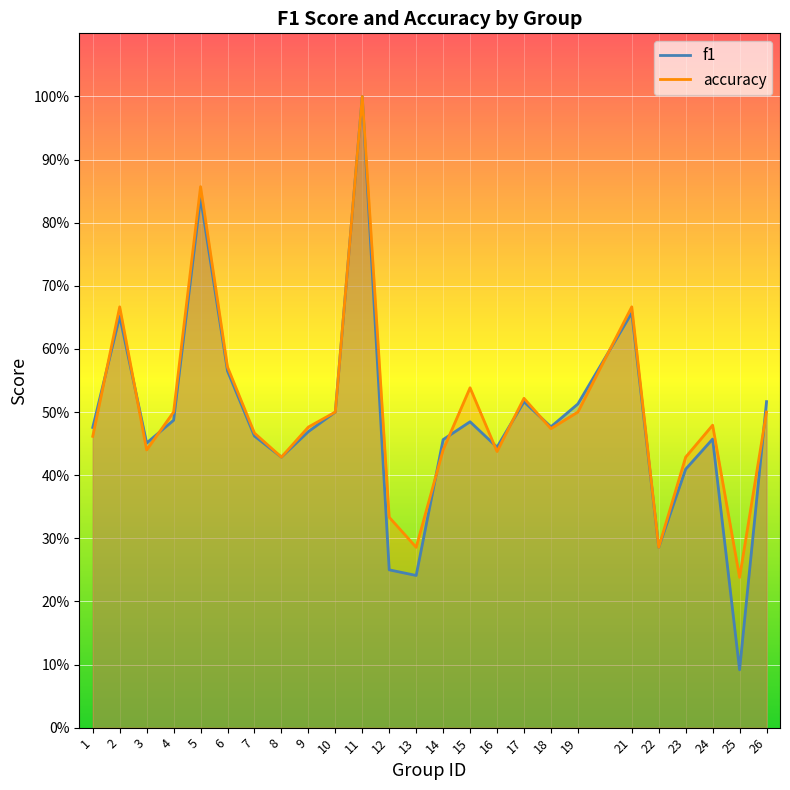

Between which two adjacent categories do accuracy and f1 first intersect?

1 and 2